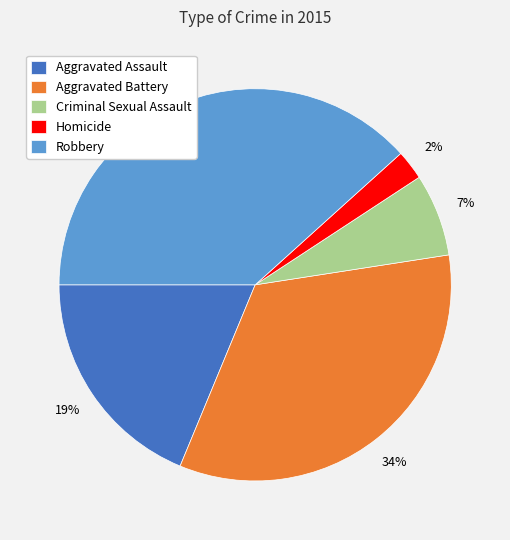

Is it true that Robbery is 38% of the pie?

True